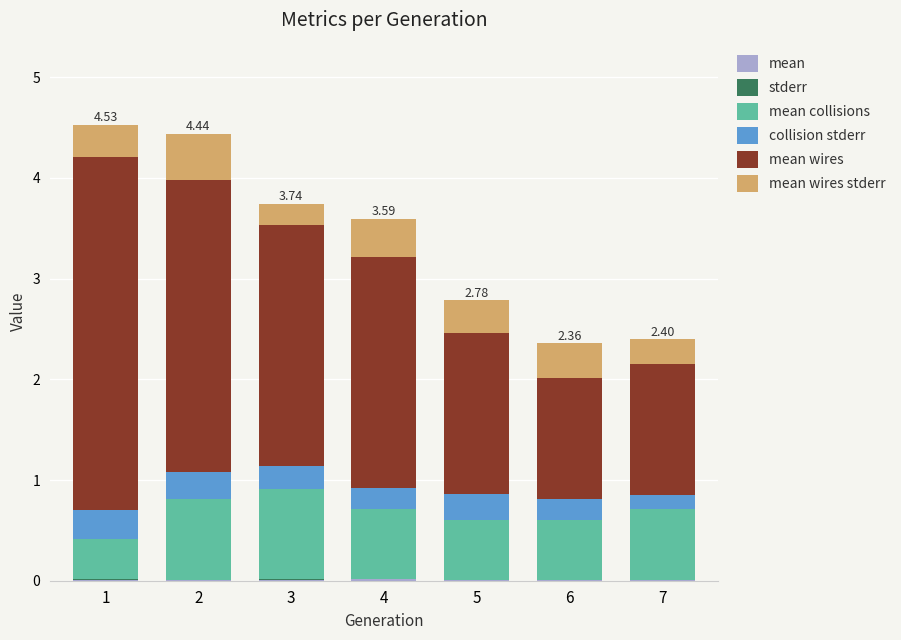

Are the bars horizontal?

No